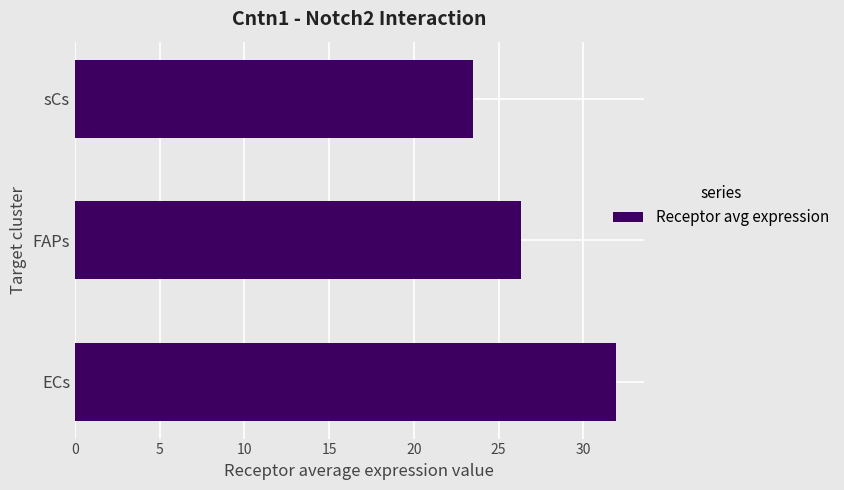

Rank the categories by value from highest to lowest.

ECs, FAPs, sCs